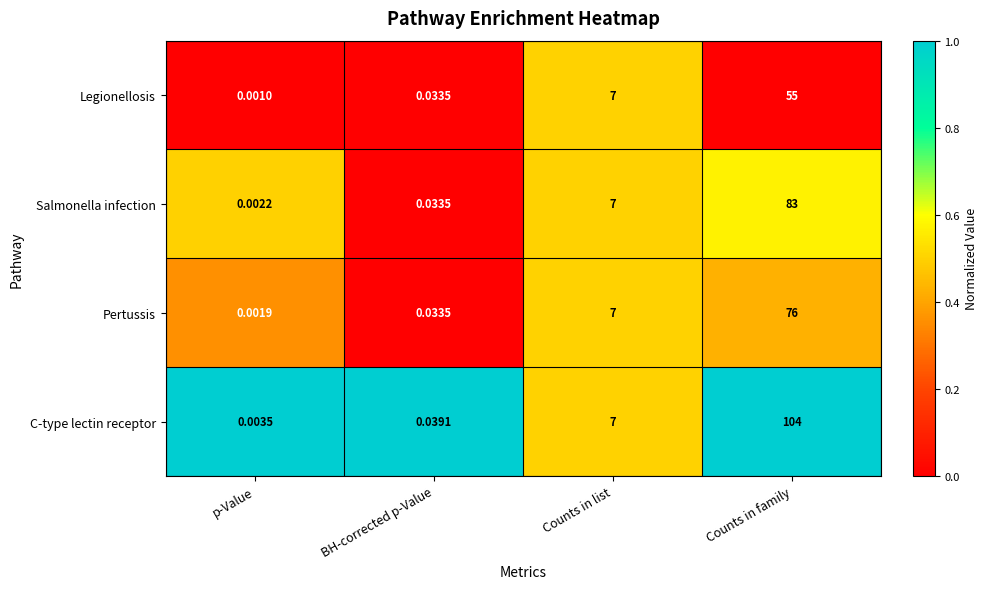

At which label does Salmonella infection reach its peak?

Counts in family